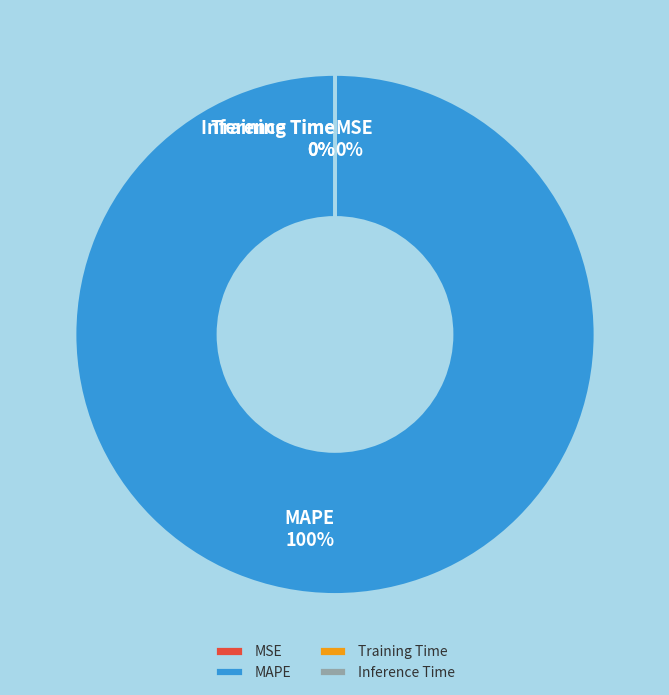

Does MAPE represent more than half of the total?

Yes